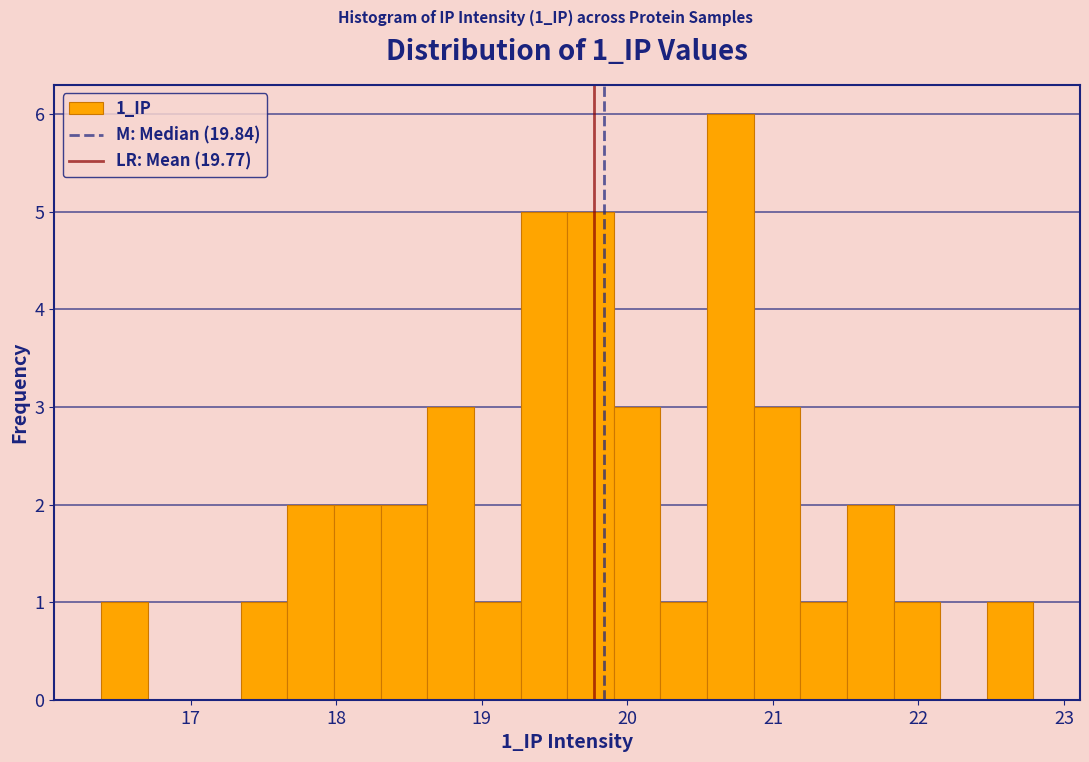

Around what value on the x-axis is the tallest bar? Give the approximate position of its centre, as read against the axis.

20.7